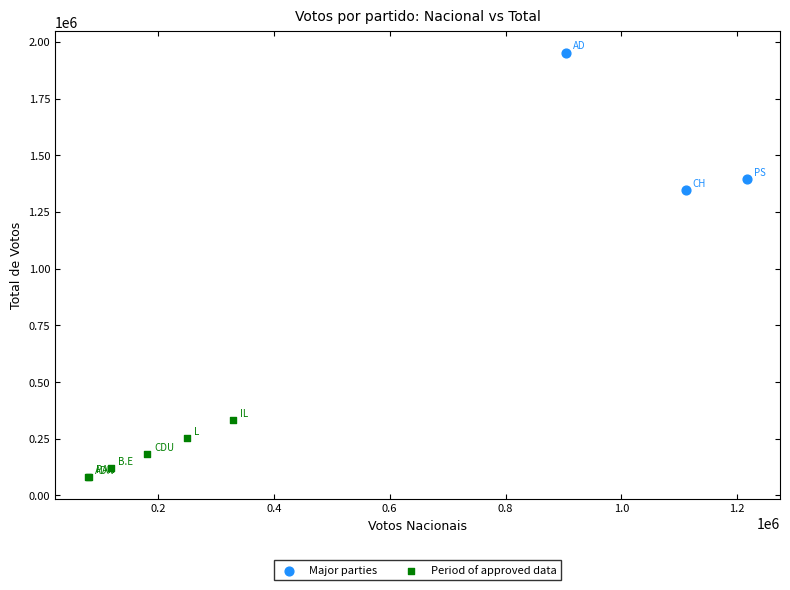

Which series has the largest Y range (max minus min)?

Major parties